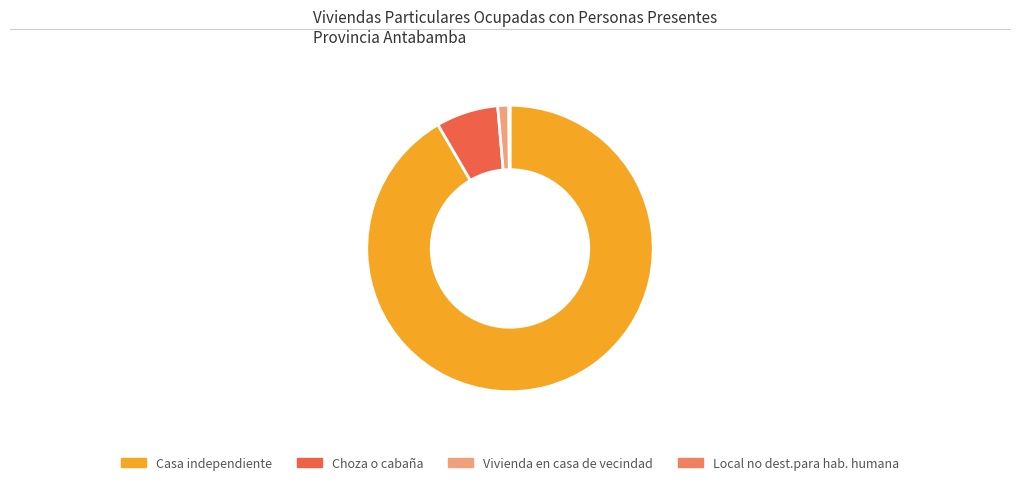

To the nearest percent, what is the difference between the largest and smallest slice percentages?

91%